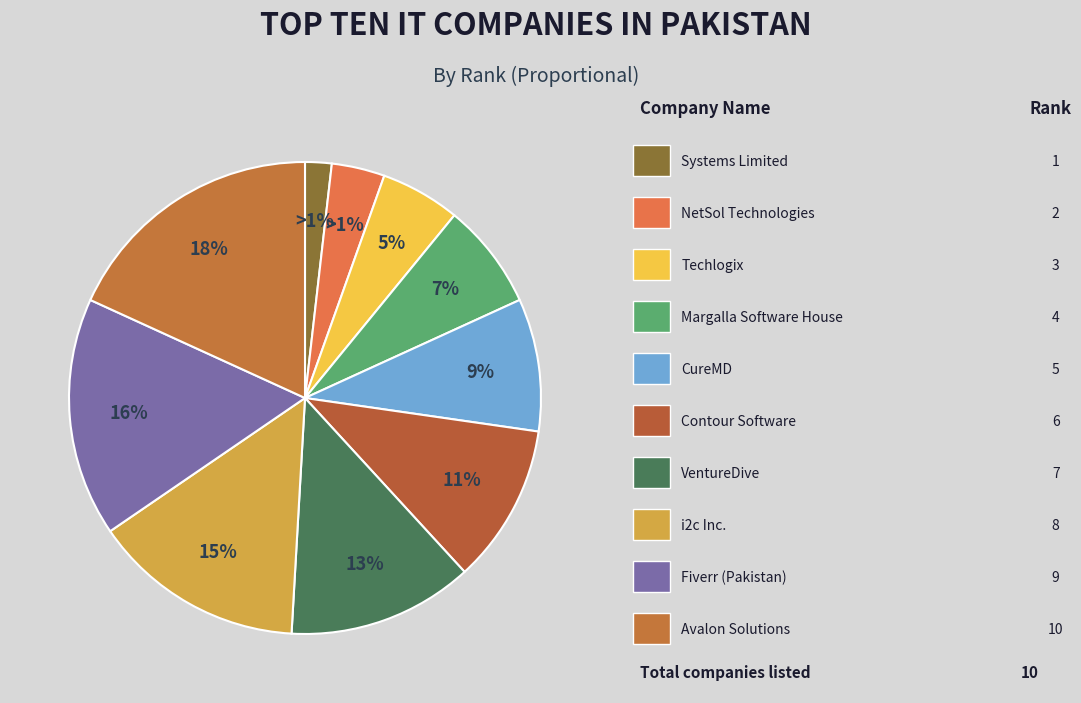

Which category has the biggest portion of the pie?

Avalon Solutions